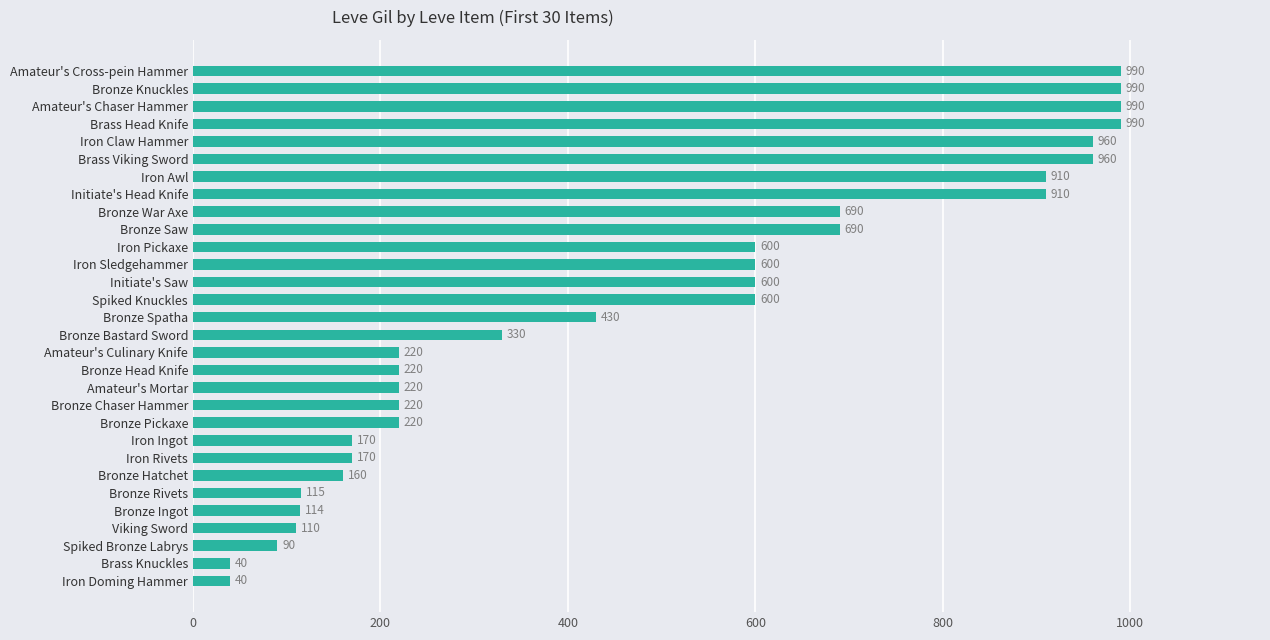

Is it true that the value at Bronze Knuckles is 1775?

False